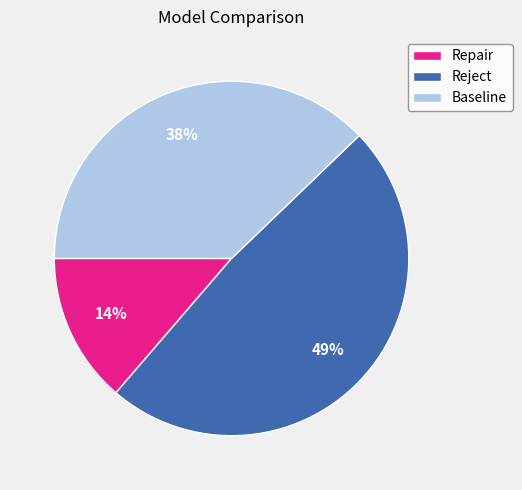

What is the largest slice in the pie chart?

Reject